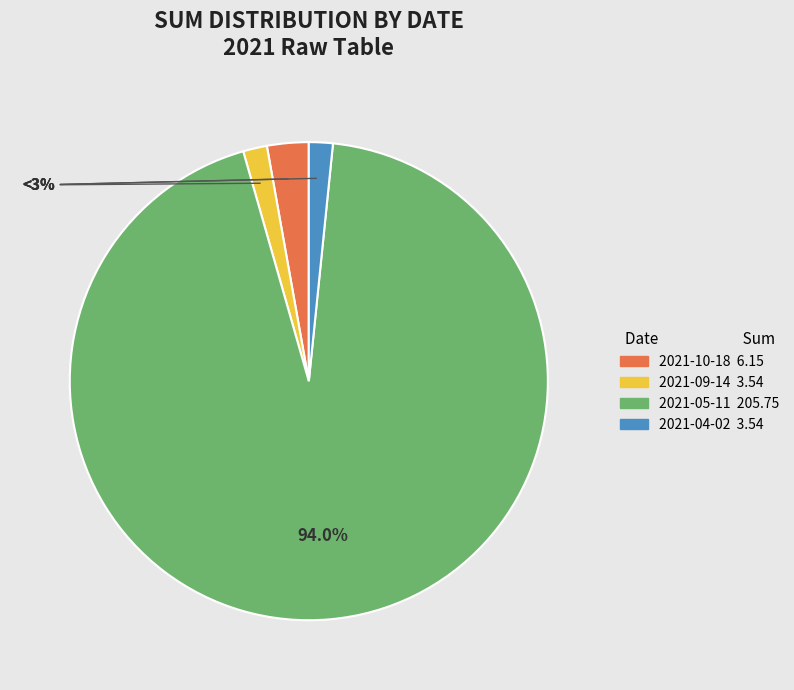

To the nearest percent, what percentage of the pie is 2021-05-11?

94%